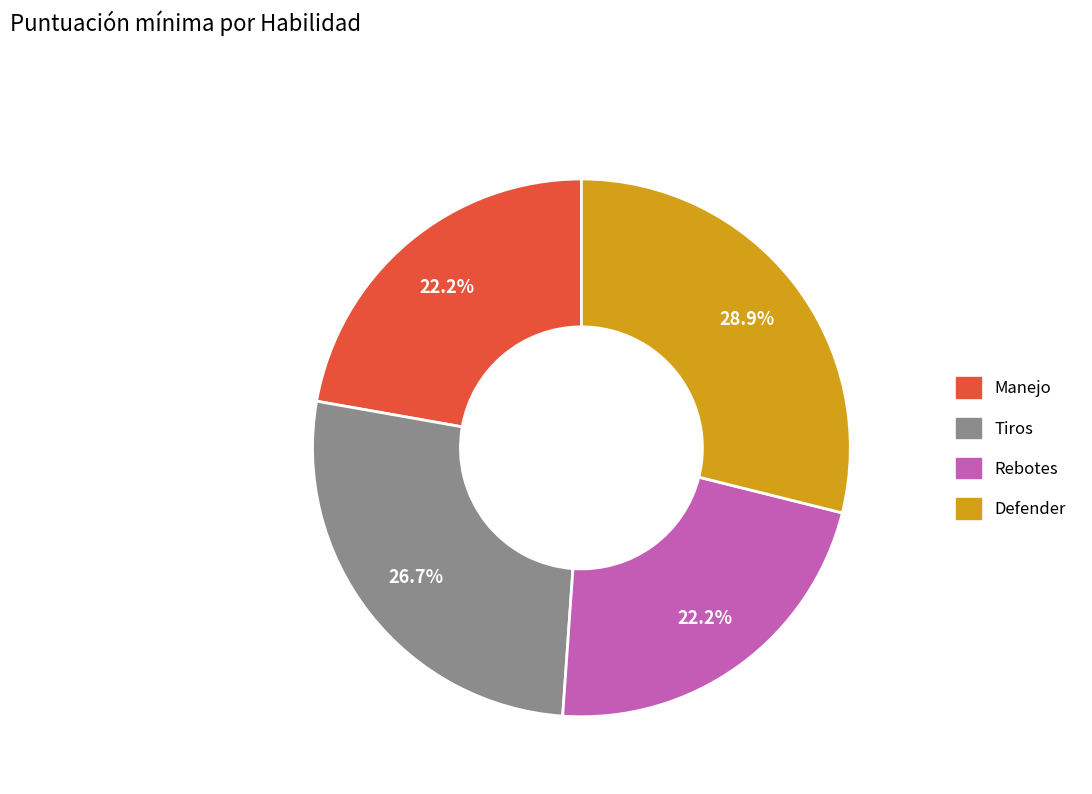

Does any single category account for the majority?

No